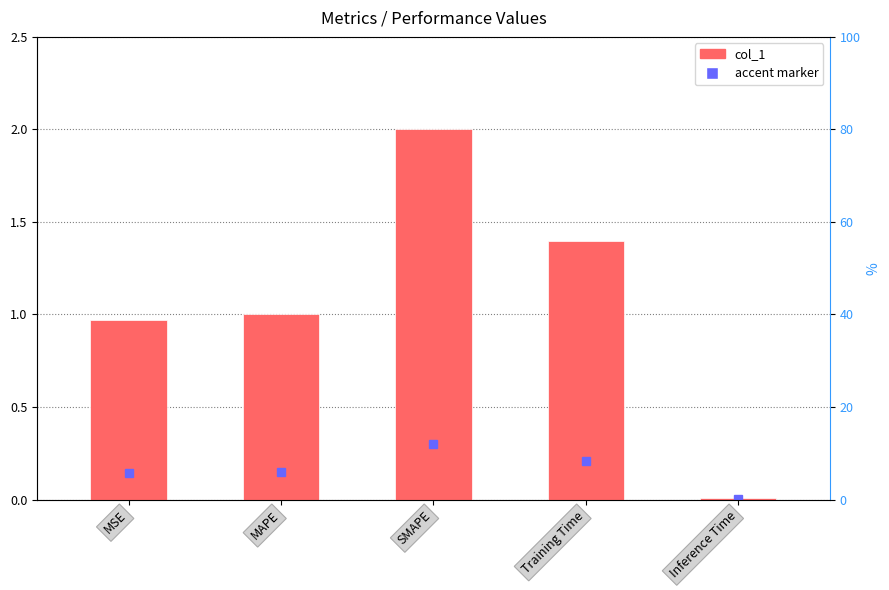

Reading left to right, list all the values displayed in this chart.

MSE=1.0	MAPE=1.0	SMAPE=2.0	Training Time=1.4	Inference Time=0.0